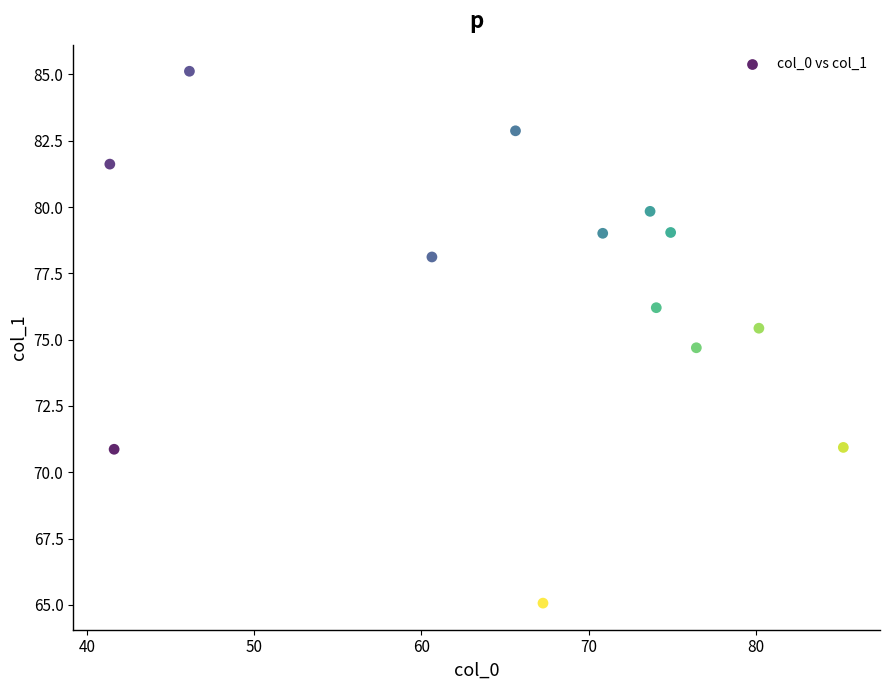

What is the range of Y values (max minus min)?

20.1